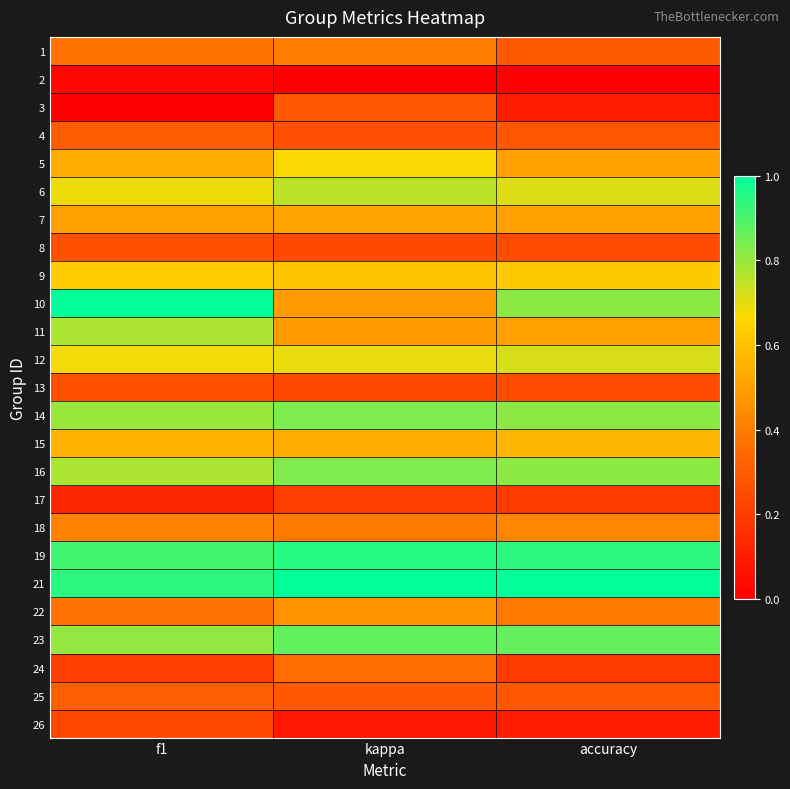

Which series has the widest spread of values?

10